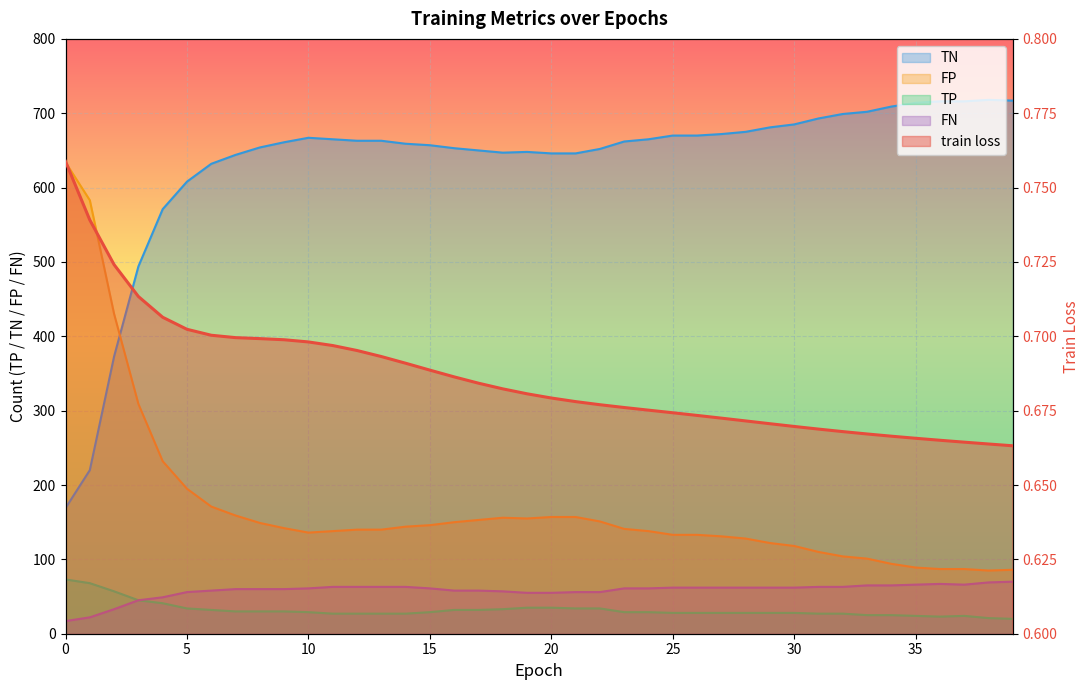

Is it true that TN equals 675.0 at 28?

True